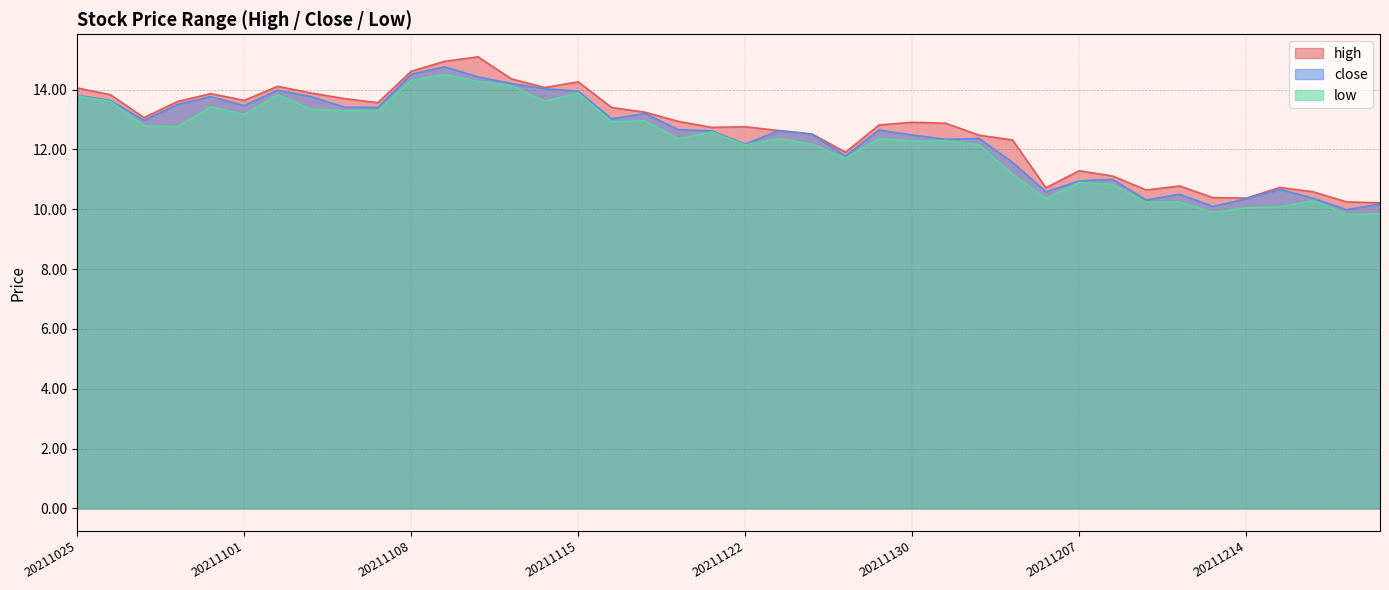

How many interior local valleys does the close series have?

11